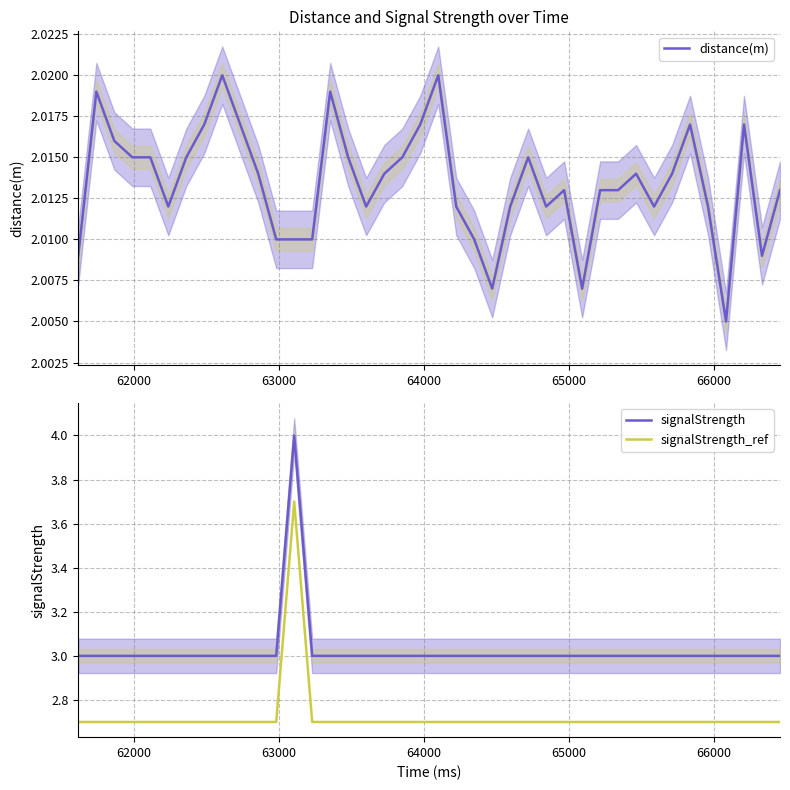

True or false: signalStrength and signalStrength_ref intersect in this chart.

False